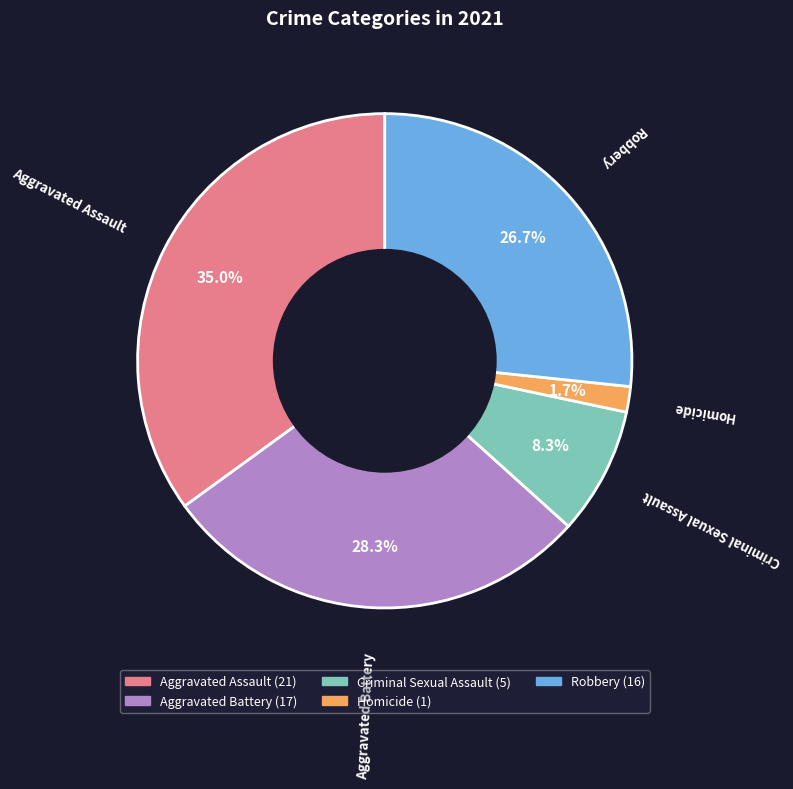

To the nearest percent, what is the average slice percentage?

20%